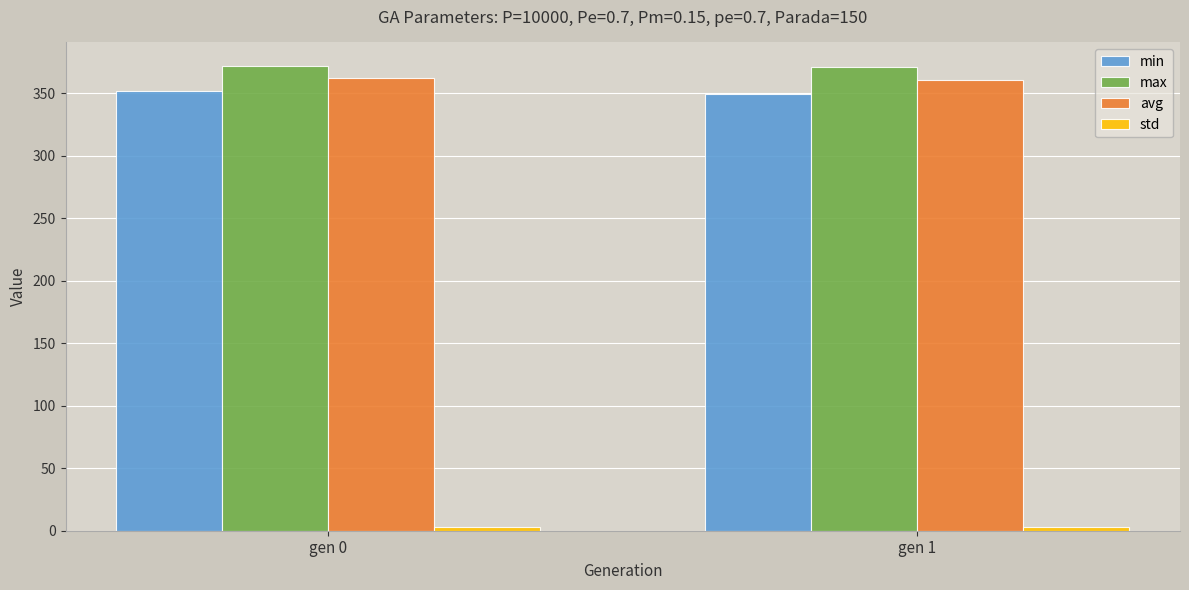

What is the maximum value for min?

351.8